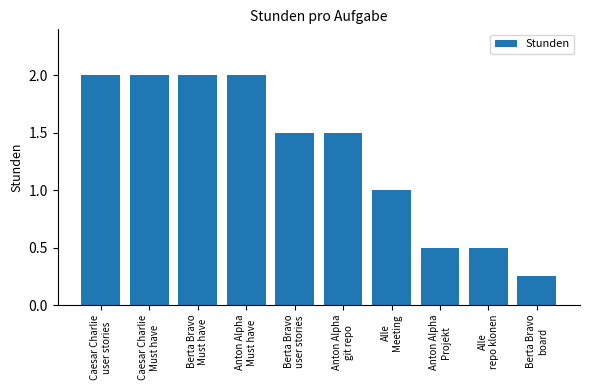

What is the difference between the values at Berta Bravo
user stories and Anton Alpha
Must have?

0.5